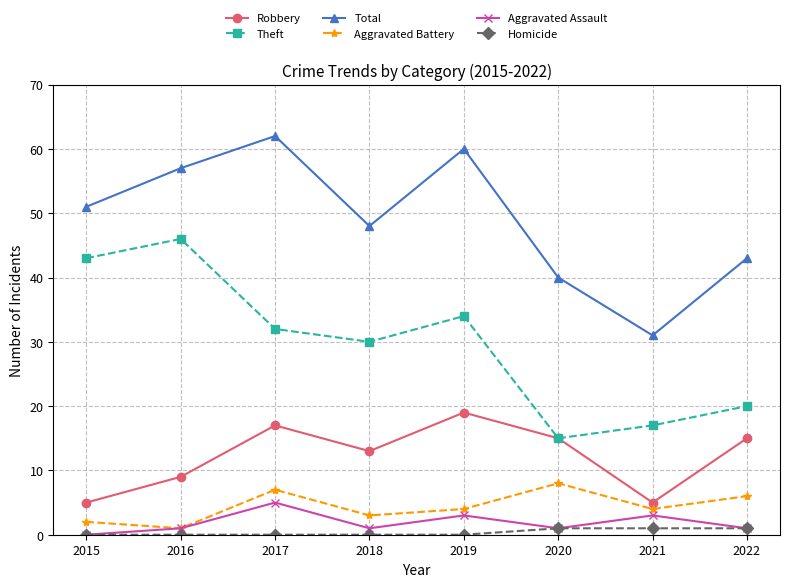

What is the average value of the Aggravated Battery series?

4